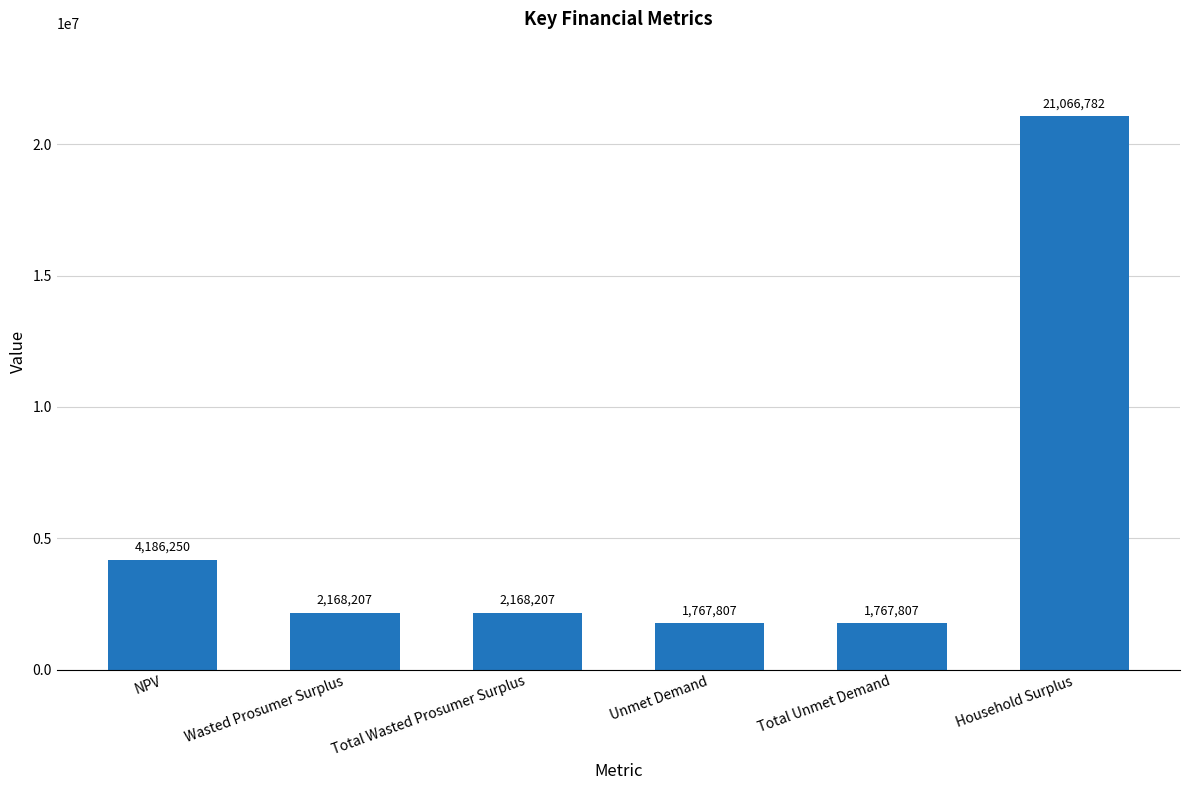

What is the difference between the second highest and second lowest values?

2418443.2